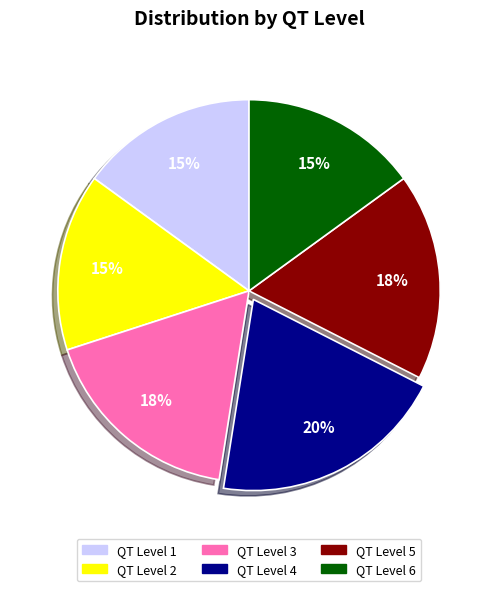

Is there a majority slice in this chart?

No